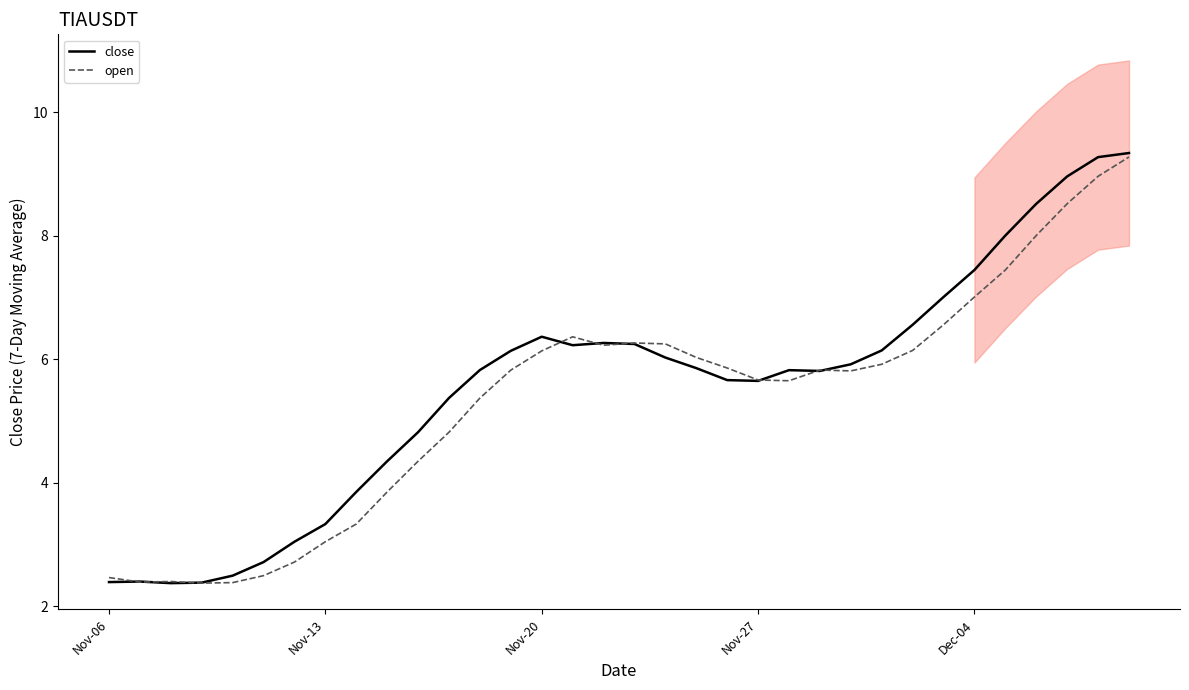

The value of open at 14 is 5.3. True or false?

False